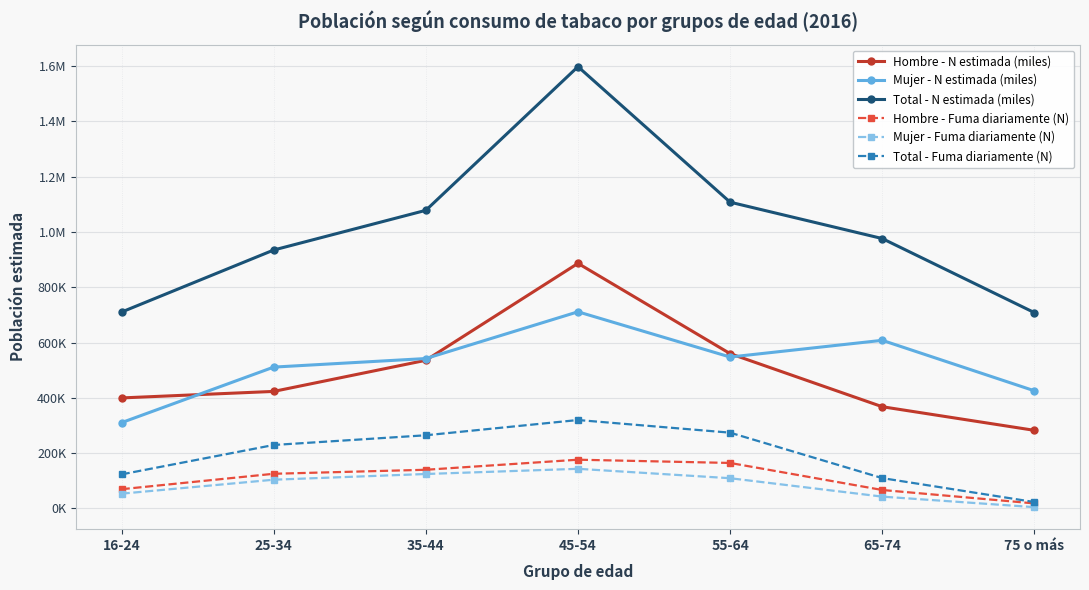

Which has a higher value, 75 o más or 55-64?

55-64